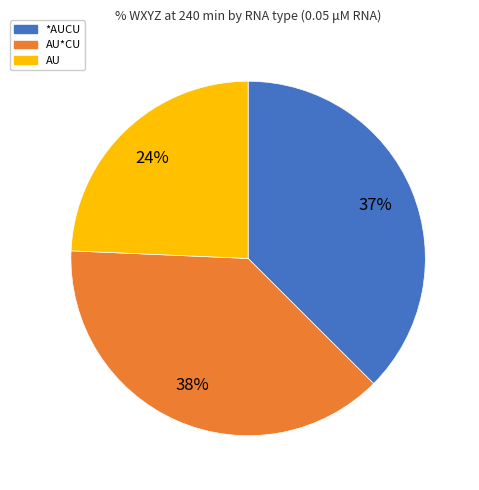

To the nearest percent, what is the average slice percentage?

33%